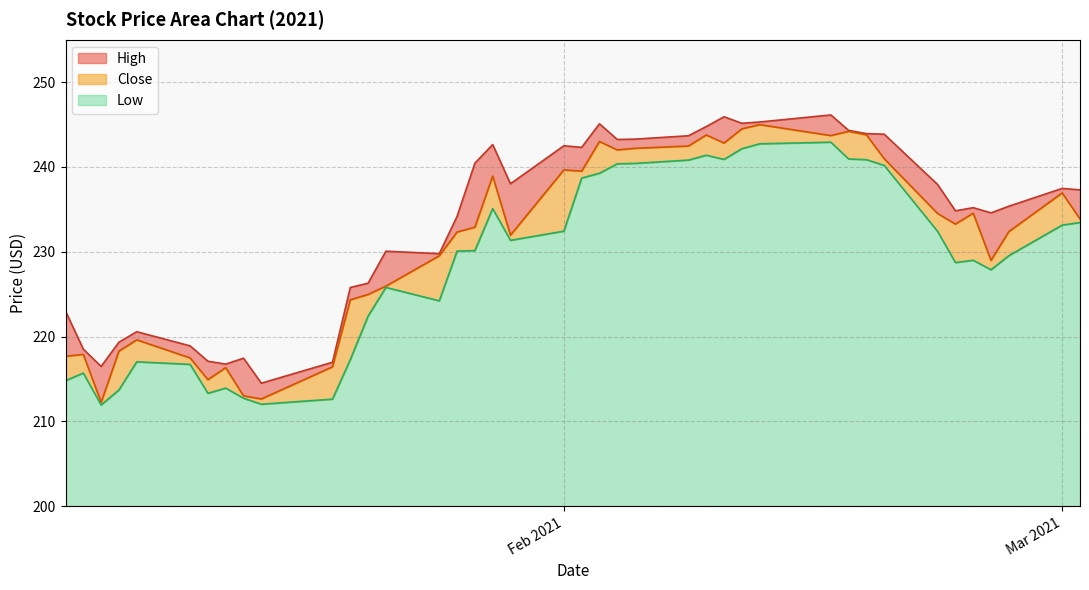

What is the minimum value for Low?

11.9